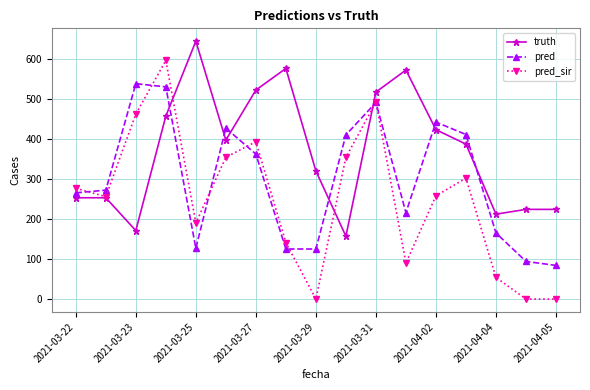

What is the sum of all pred_sir values?

4218.4